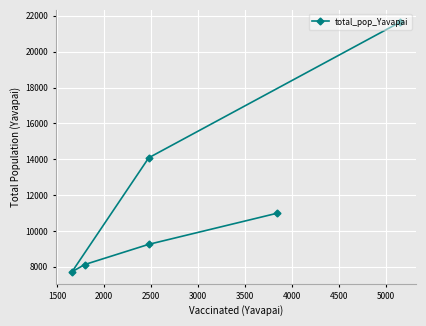

What is the value of the 3rd point from the left?

7725